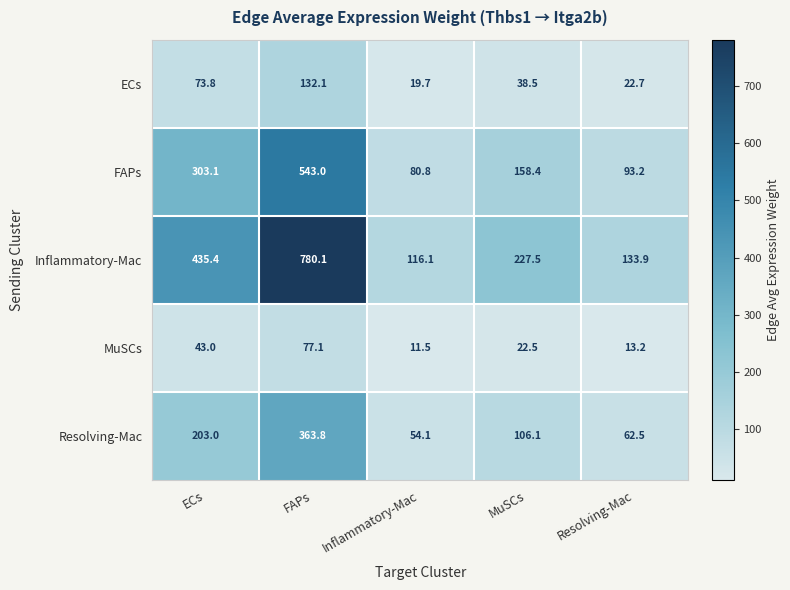

What is the difference between the Resolving-Mac values at ECs and Resolving-Mac?

140.5